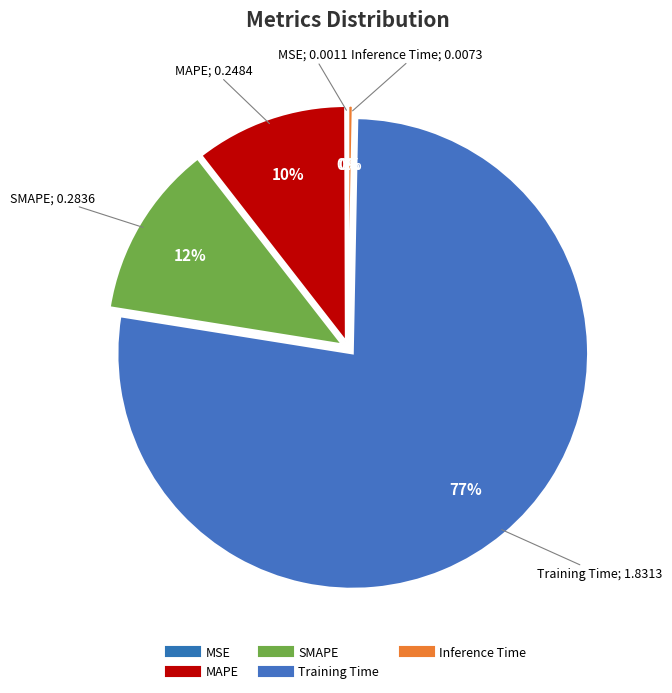

Does Training Time represent more than half of the total?

Yes